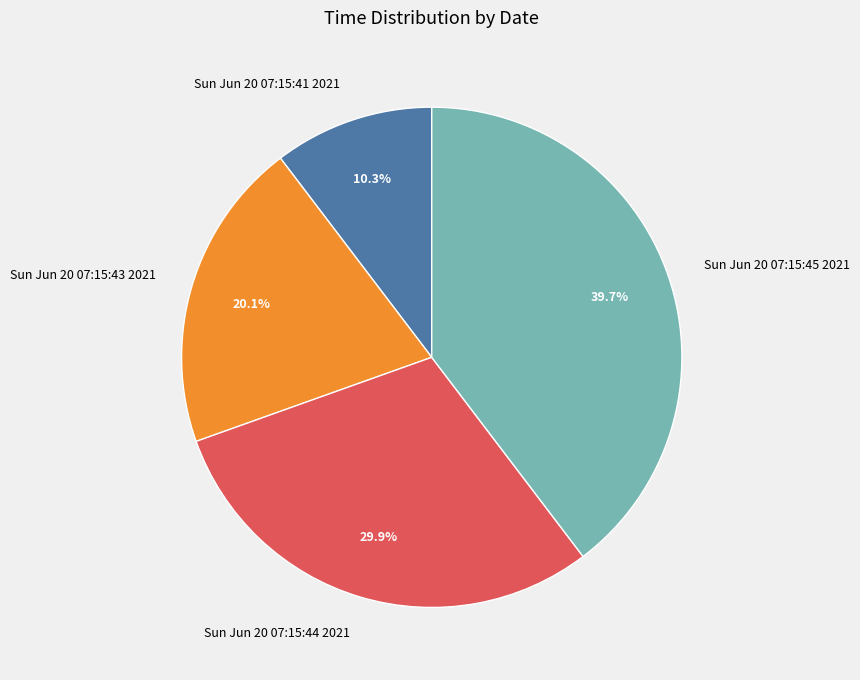

To the nearest percent, what is the difference between the Sun Jun 20 07:15:44 2021 and Sun Jun 20 07:15:43 2021 slice percentages?

10%